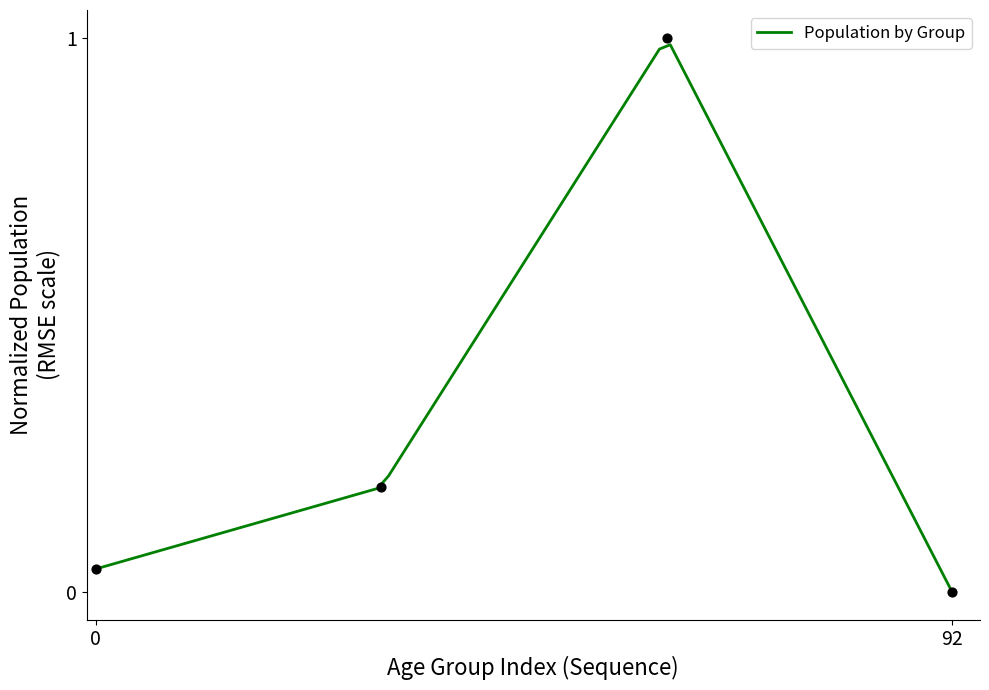

Which has a higher value, 15-59 years or 0-4 years?

15-59 years